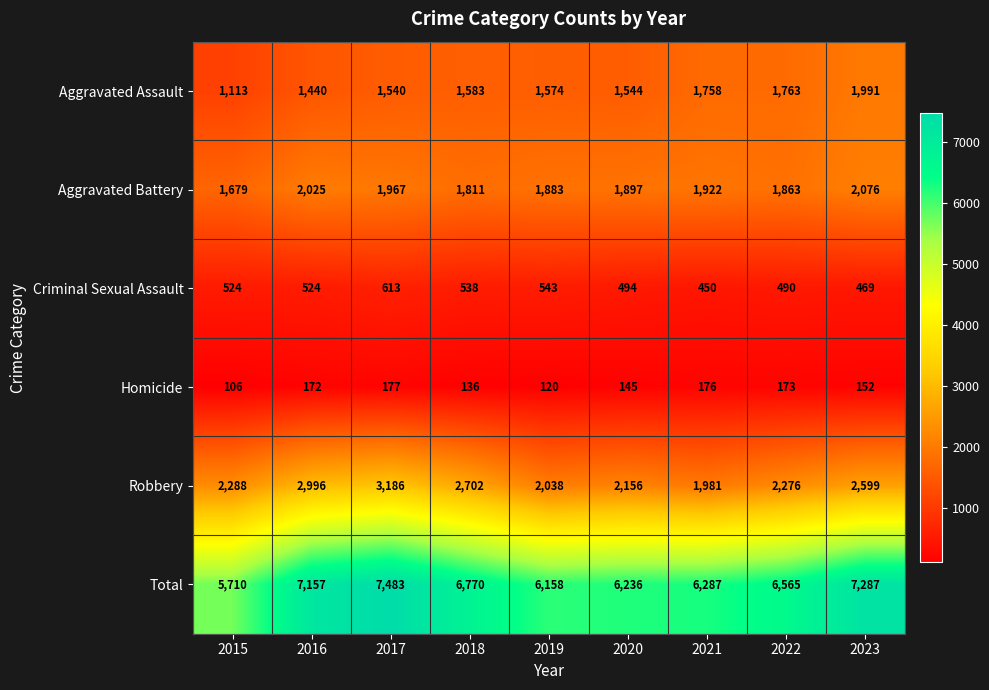

Is it true that Total equals 7157 at 2016?

True